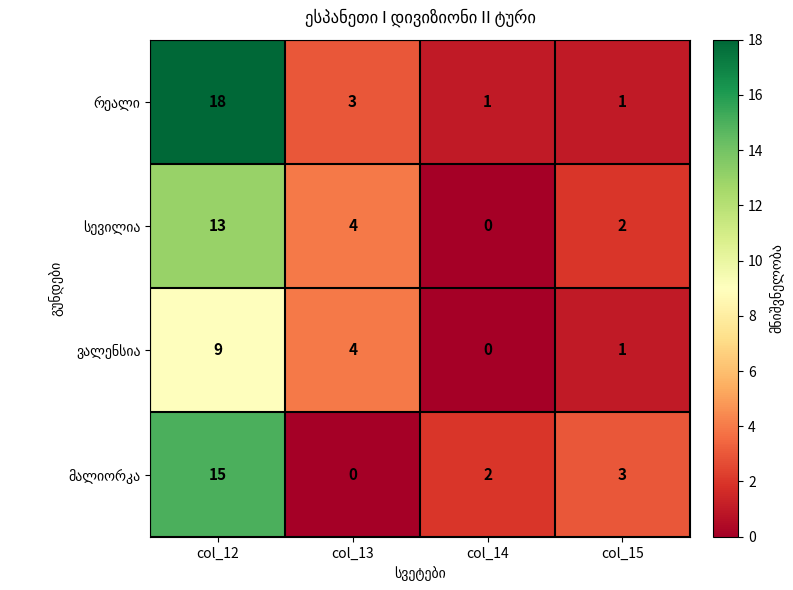

At which category is the sum across all series the highest?

col_12